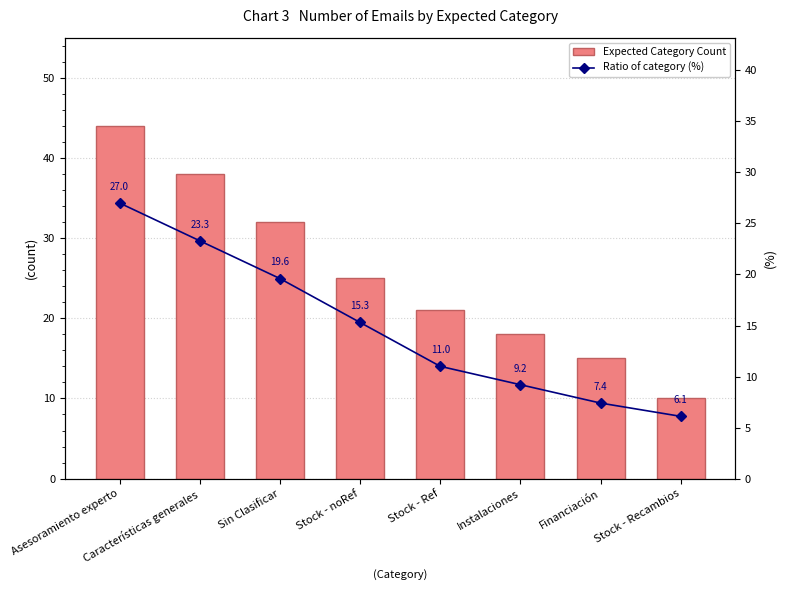

The Ratio of category (%) series shows 14.6 at Características generales. True or false?

False